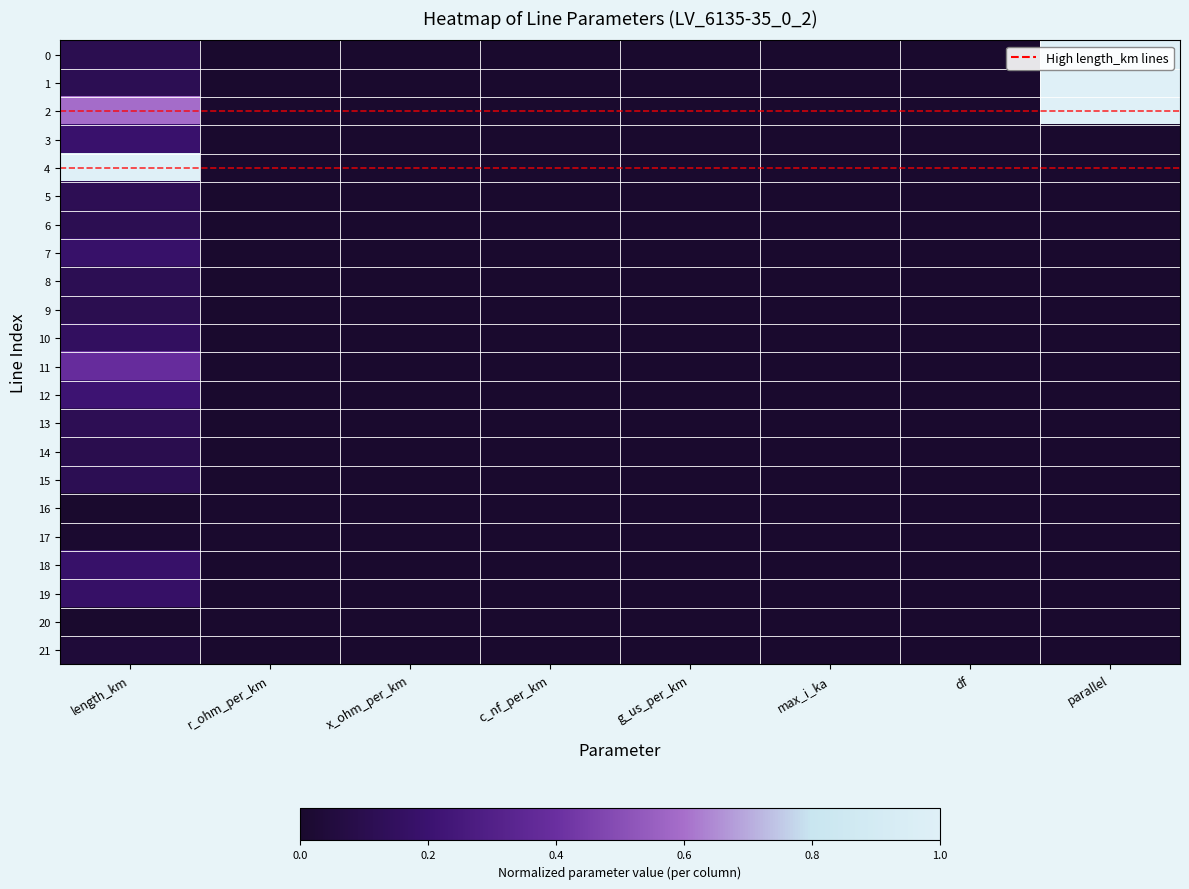

Reading left to right, what are all the values shown in this chart?

0: length_km=0.1	r_ohm_per_km=0.0	x_ohm_per_km=0.0	c_nf_per_km=0.0	g_us_per_km=0.0	max_i_ka=0.0	df=0.0	parallel=1.0
1: length_km=0.1	r_ohm_per_km=0.0	x_ohm_per_km=0.0	c_nf_per_km=0.0	g_us_per_km=0.0	max_i_ka=0.0	df=0.0	parallel=1.0
2: length_km=0.6	r_ohm_per_km=0.0	x_ohm_per_km=0.0	c_nf_per_km=0.0	g_us_per_km=0.0	max_i_ka=0.0	df=0.0	parallel=1.0
3: length_km=0.2	r_ohm_per_km=0.0	x_ohm_per_km=0.0	c_nf_per_km=0.0	g_us_per_km=0.0	max_i_ka=0.0	df=0.0	parallel=0.0
4: length_km=1.0	r_ohm_per_km=0.0	x_ohm_per_km=0.0	c_nf_per_km=0.0	g_us_per_km=0.0	max_i_ka=0.0	df=0.0	parallel=0.0
5: length_km=0.1	r_ohm_per_km=0.0	x_ohm_per_km=0.0	c_nf_per_km=0.0	g_us_per_km=0.0	max_i_ka=0.0	df=0.0	parallel=0.0
6: length_km=0.1	r_ohm_per_km=0.0	x_ohm_per_km=0.0	c_nf_per_km=0.0	g_us_per_km=0.0	max_i_ka=0.0	df=0.0	parallel=0.0
7: length_km=0.2	r_ohm_per_km=0.0	x_ohm_per_km=0.0	c_nf_per_km=0.0	g_us_per_km=0.0	max_i_ka=0.0	df=0.0	parallel=0.0
8: length_km=0.1	r_ohm_per_km=0.0	x_ohm_per_km=0.0	c_nf_per_km=0.0	g_us_per_km=0.0	max_i_ka=0.0	df=0.0	parallel=0.0
9: length_km=0.1	r_ohm_per_km=0.0	x_ohm_per_km=0.0	c_nf_per_km=0.0	g_us_per_km=0.0	max_i_ka=0.0	df=0.0	parallel=0.0
10: length_km=0.2	r_ohm_per_km=0.0	x_ohm_per_km=0.0	c_nf_per_km=0.0	g_us_per_km=0.0	max_i_ka=0.0	df=0.0	parallel=0.0
11: length_km=0.4	r_ohm_per_km=0.0	x_ohm_per_km=0.0	c_nf_per_km=0.0	g_us_per_km=0.0	max_i_ka=0.0	df=0.0	parallel=0.0
12: length_km=0.2	r_ohm_per_km=0.0	x_ohm_per_km=0.0	c_nf_per_km=0.0	g_us_per_km=0.0	max_i_ka=0.0	df=0.0	parallel=0.0
13: length_km=0.1	r_ohm_per_km=0.0	x_ohm_per_km=0.0	c_nf_per_km=0.0	g_us_per_km=0.0	max_i_ka=0.0	df=0.0	parallel=0.0
14: length_km=0.1	r_ohm_per_km=0.0	x_ohm_per_km=0.0	c_nf_per_km=0.0	g_us_per_km=0.0	max_i_ka=0.0	df=0.0	parallel=0.0
15: length_km=0.1	r_ohm_per_km=0.0	x_ohm_per_km=0.0	c_nf_per_km=0.0	g_us_per_km=0.0	max_i_ka=0.0	df=0.0	parallel=0.0
16: length_km=0.0	r_ohm_per_km=0.0	x_ohm_per_km=0.0	c_nf_per_km=0.0	g_us_per_km=0.0	max_i_ka=0.0	df=0.0	parallel=0.0
17: length_km=0.0	r_ohm_per_km=0.0	x_ohm_per_km=0.0	c_nf_per_km=0.0	g_us_per_km=0.0	max_i_ka=0.0	df=0.0	parallel=0.0
18: length_km=0.2	r_ohm_per_km=0.0	x_ohm_per_km=0.0	c_nf_per_km=0.0	g_us_per_km=0.0	max_i_ka=0.0	df=0.0	parallel=0.0
19: length_km=0.2	r_ohm_per_km=0.0	x_ohm_per_km=0.0	c_nf_per_km=0.0	g_us_per_km=0.0	max_i_ka=0.0	df=0.0	parallel=0.0
20: length_km=0.0	r_ohm_per_km=0.0	x_ohm_per_km=0.0	c_nf_per_km=0.0	g_us_per_km=0.0	max_i_ka=0.0	df=0.0	parallel=0.0
21: length_km=0.0	r_ohm_per_km=0.0	x_ohm_per_km=0.0	c_nf_per_km=0.0	g_us_per_km=0.0	max_i_ka=0.0	df=0.0	parallel=0.0